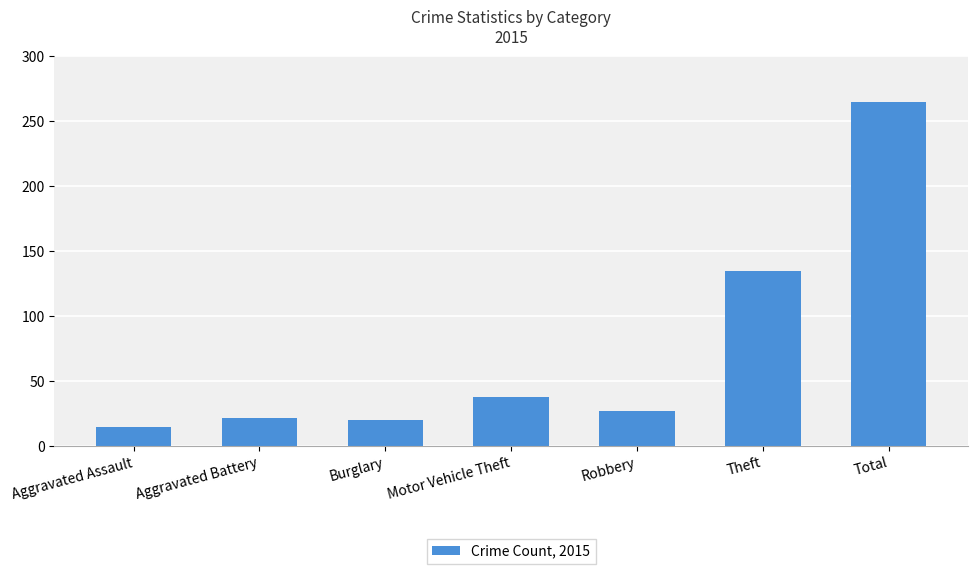

The value at Aggravated Battery is 39. True or false?

False